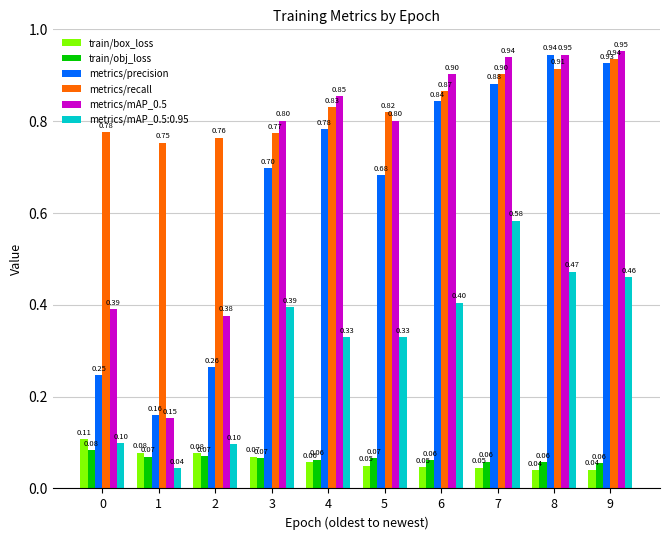

What is the sum of all metrics/mAP_0.5 values?

7.1